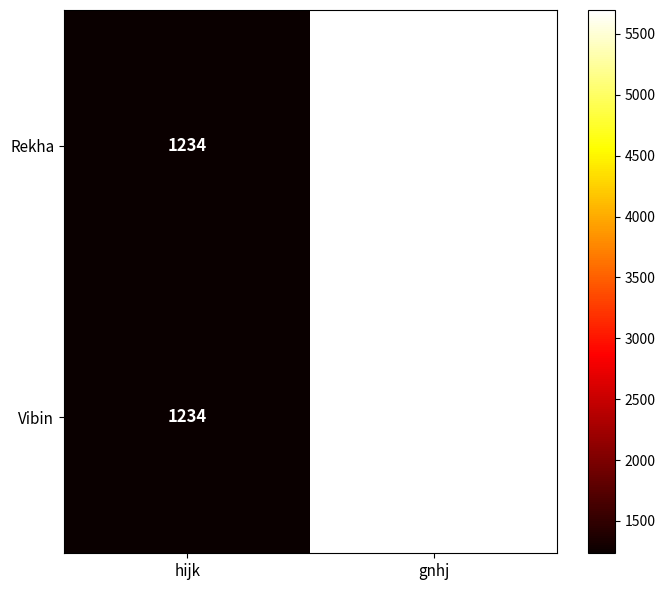

Reading right to left, transcribe all the data shown in this chart.

Rekha: gnhj=5697	hijk=1234
Vibin: gnhj=5697	hijk=1234